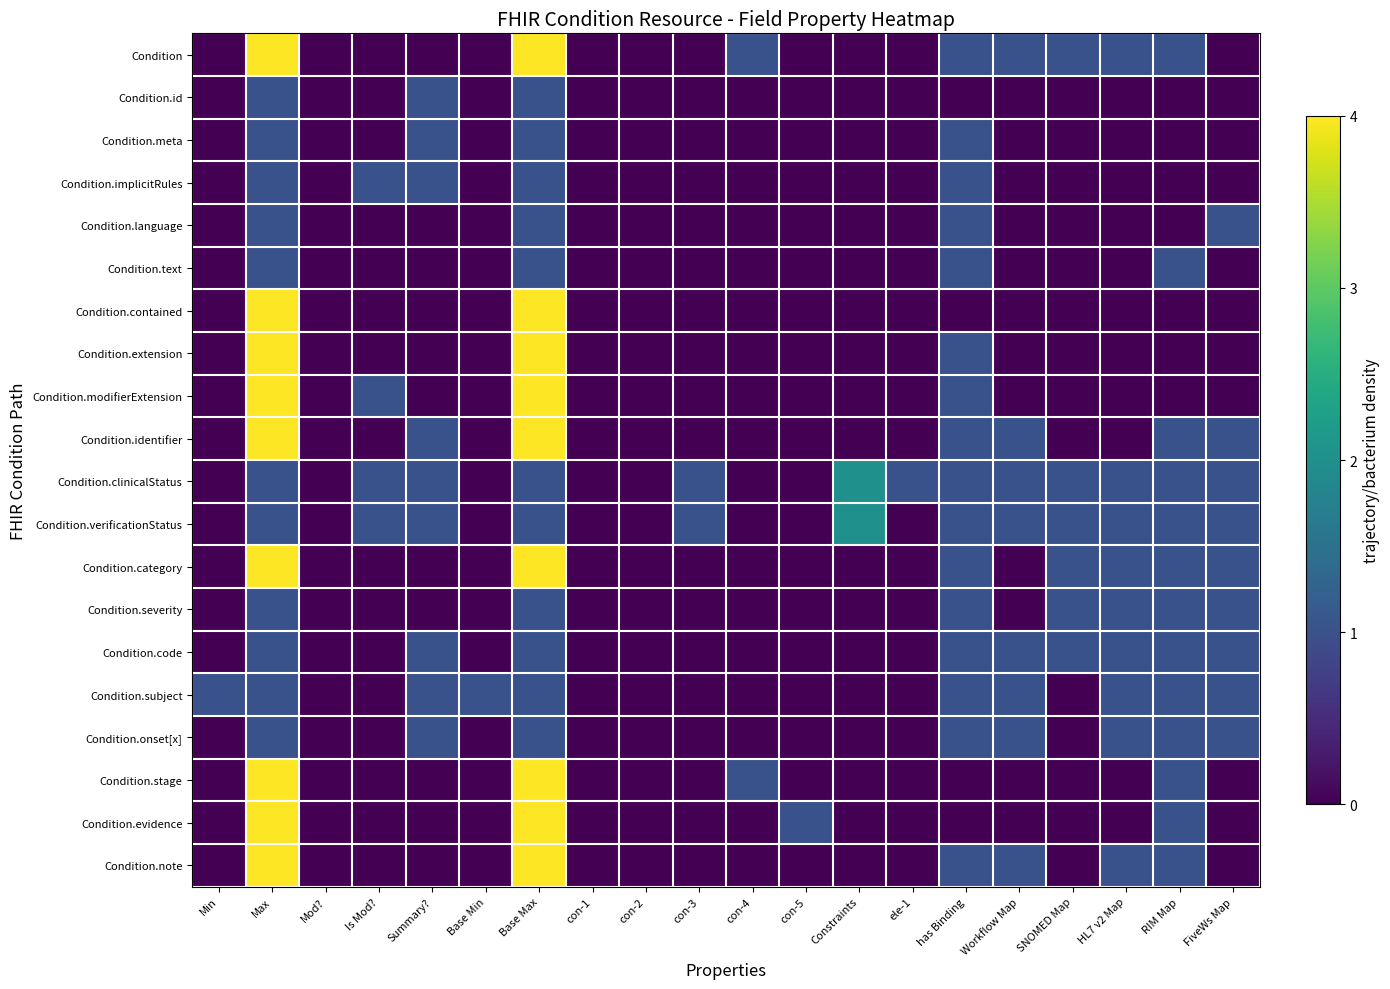

What is the difference between the highest and lowest values at HL7 v2 Map?

1